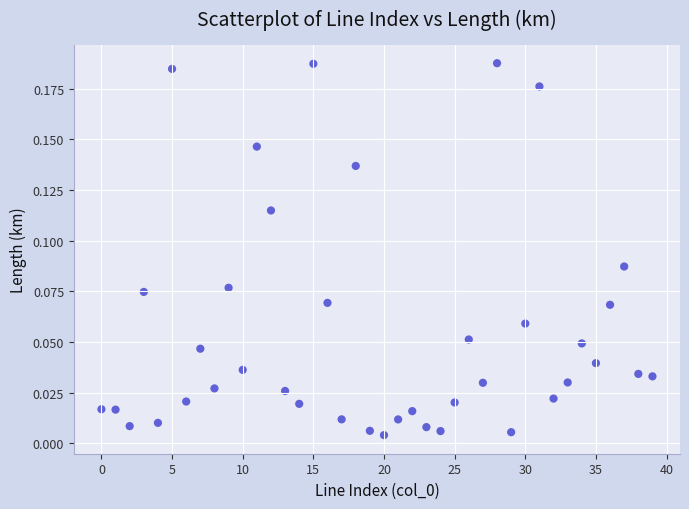

How many points are shown in the scatter plot?

40